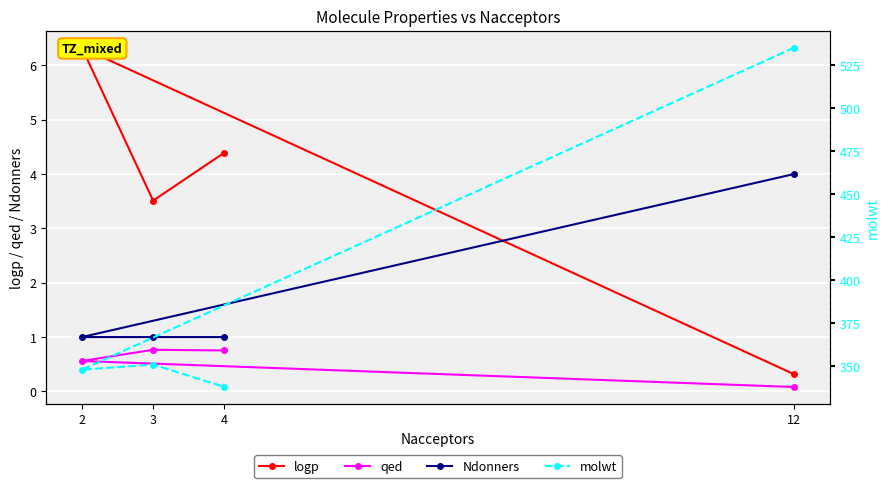

At which category is the sum across all series the highest?

12